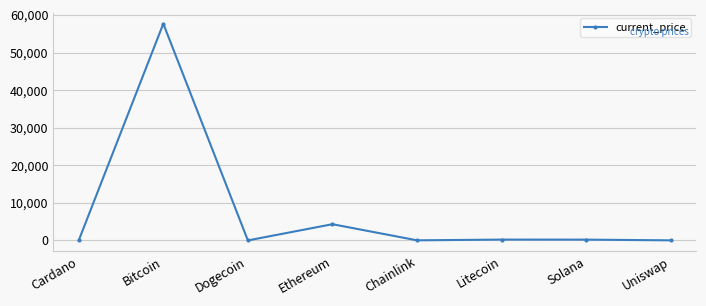

Does the chart have visible grid lines?

Yes